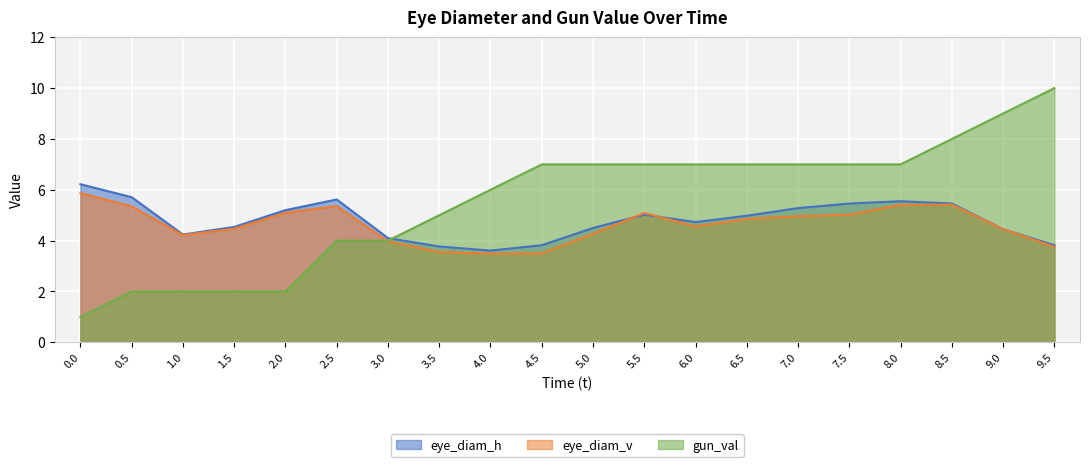

At which label is eye_diam_h closest to 4?

3.0